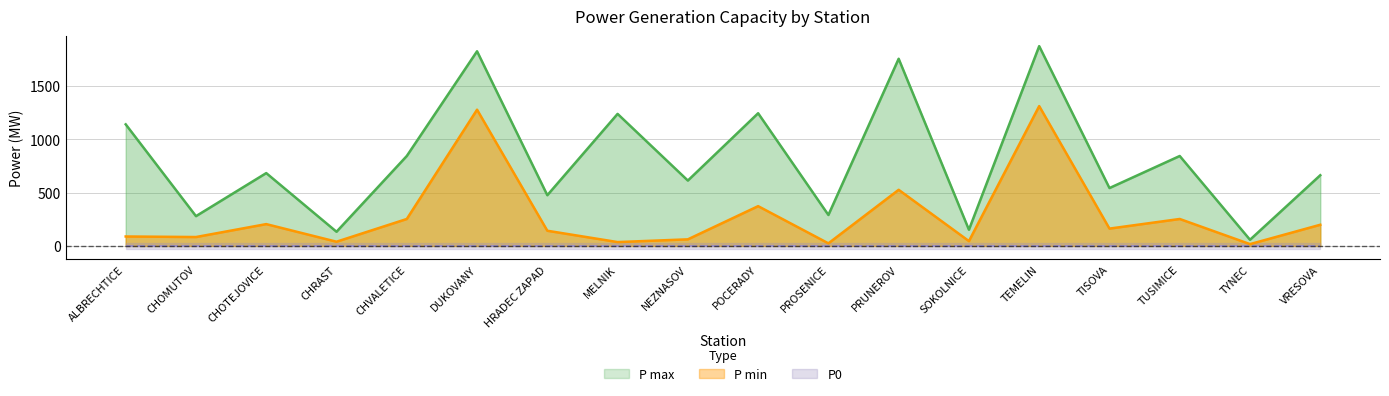

At which label is P max closest to 964?

CHVALETICE